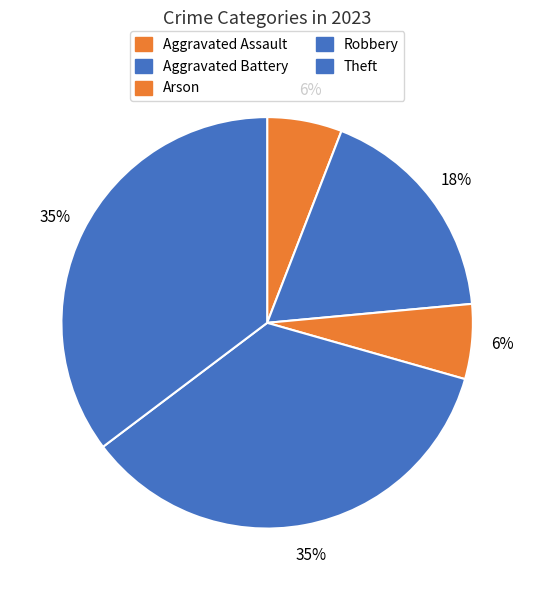

What is the largest slice in the pie chart?

Robbery